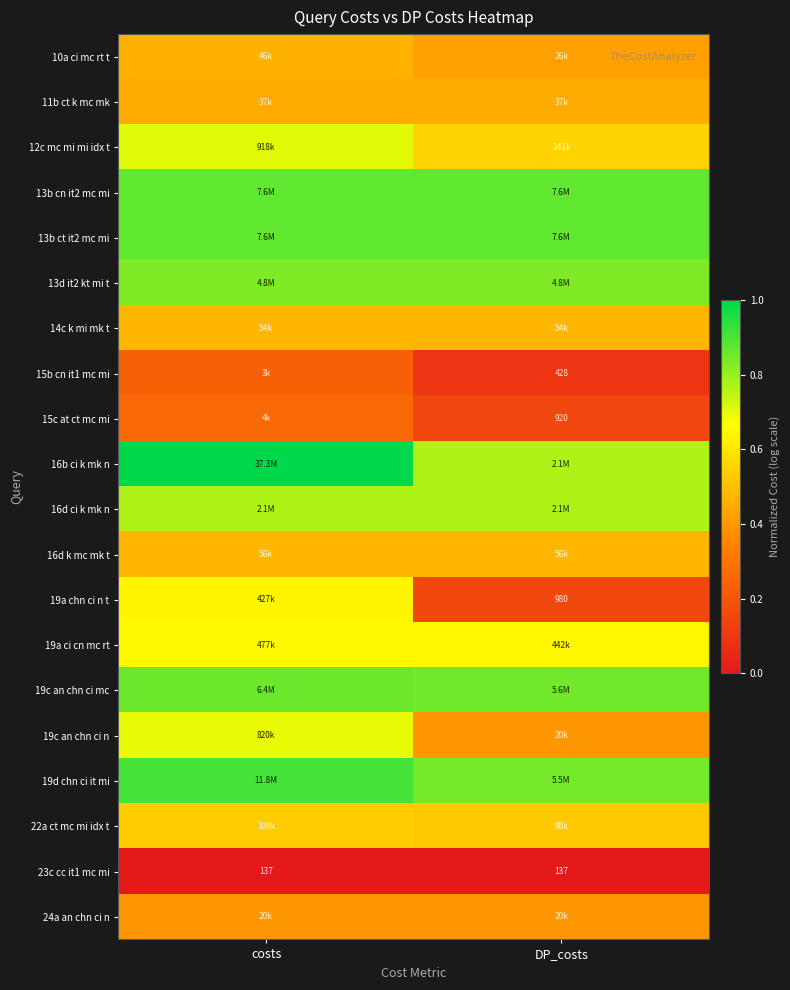

At which category is the sum across all series the highest?

costs